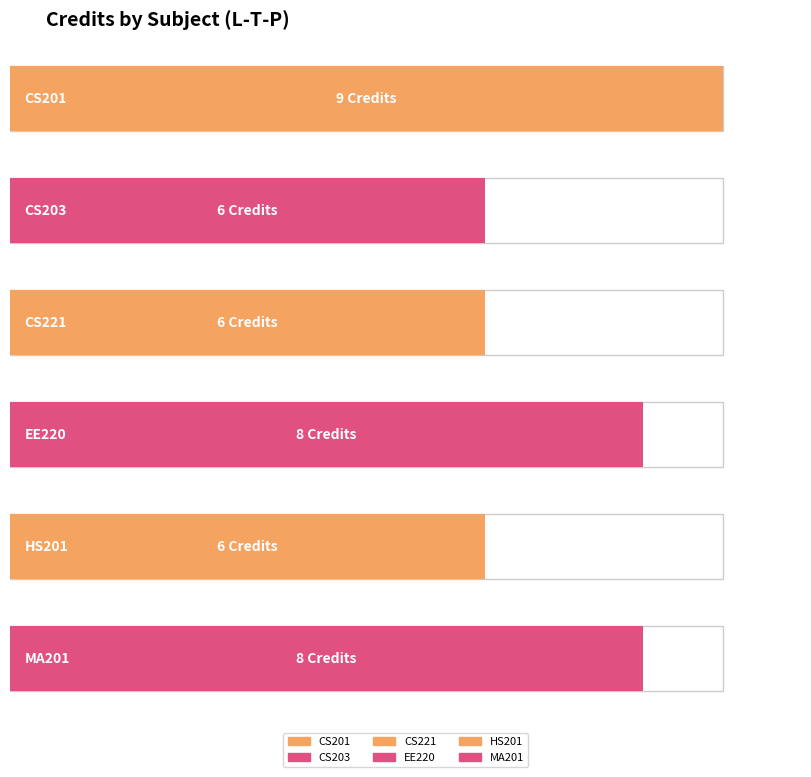

True or false: the data shows 3 at 3-1-0.

False